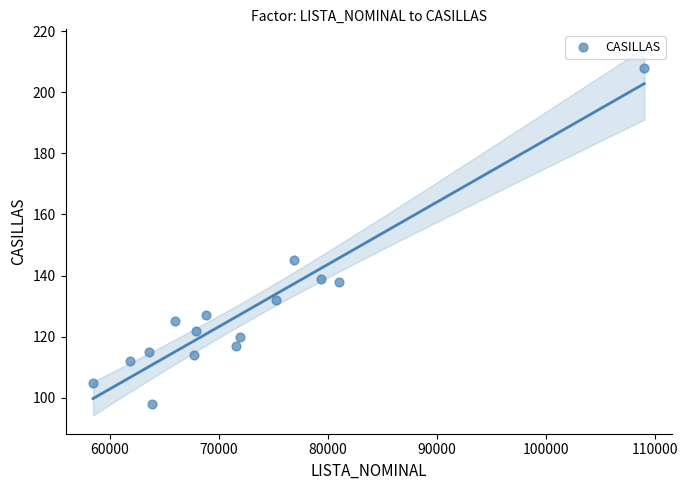

What Y value in the scatter plot is closest to 153?

145